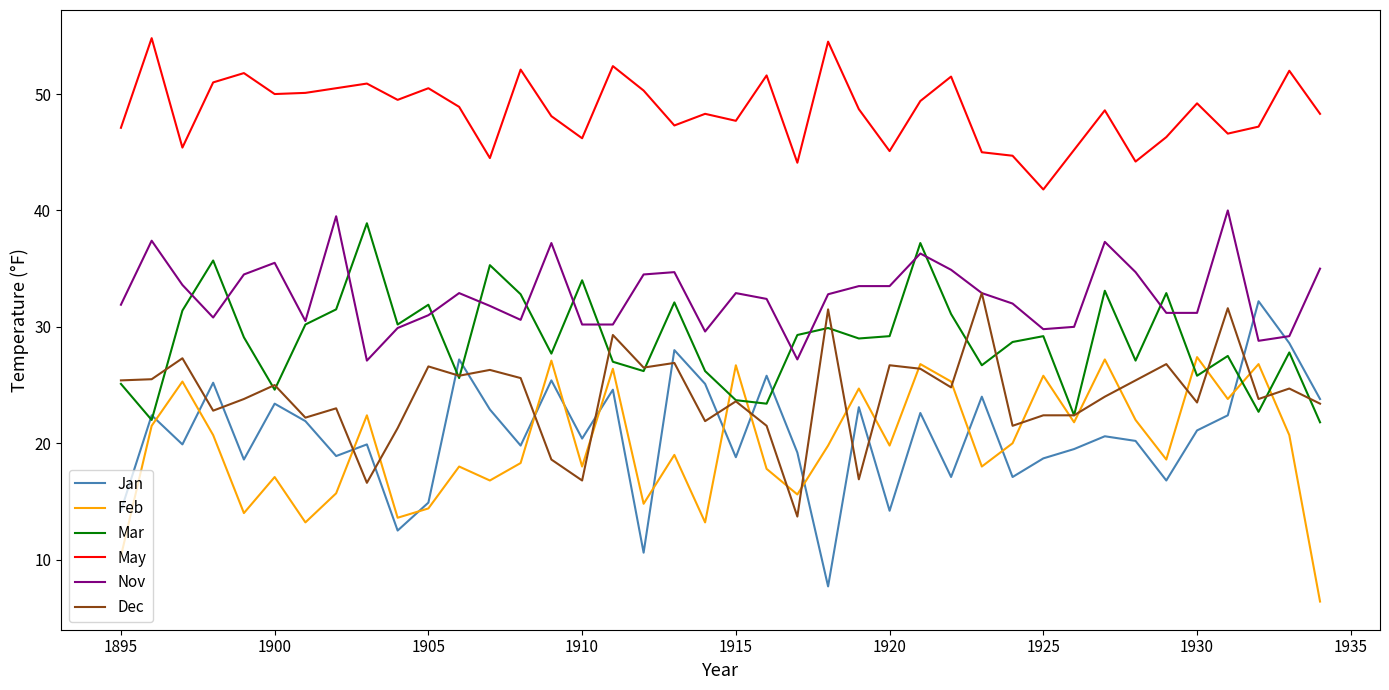

Which series has the largest total across all categories?

May